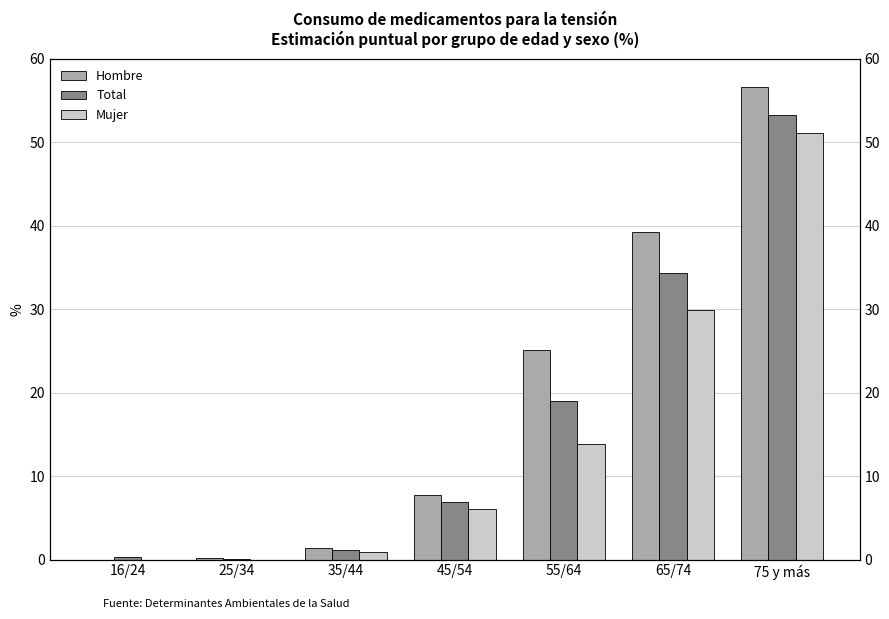

What is the spread (max minus min) of values at 35/44?

0.4